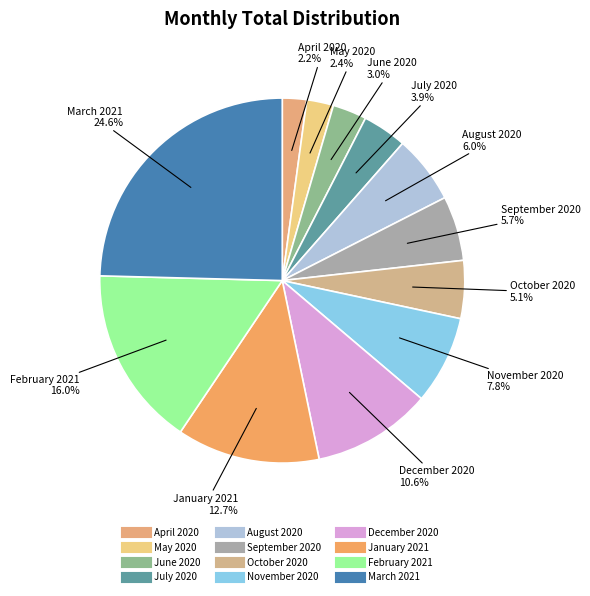

What is the largest slice in the pie chart?

March 2021